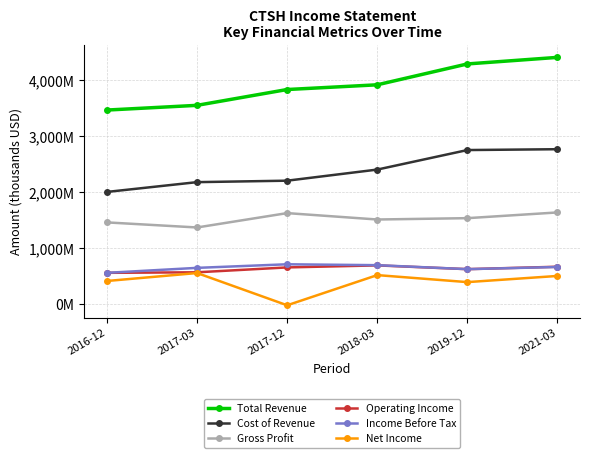

True or false: Operating Income and Net Income intersect in this chart.

False